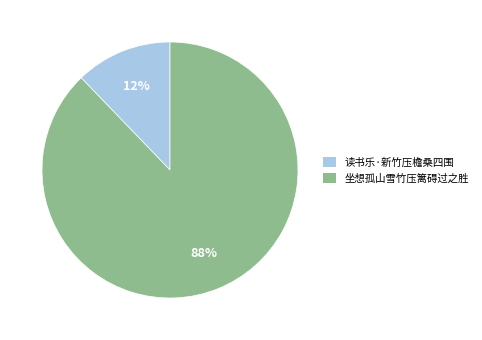

Which slice is the smallest?

读书乐·新竹压檐桑四围